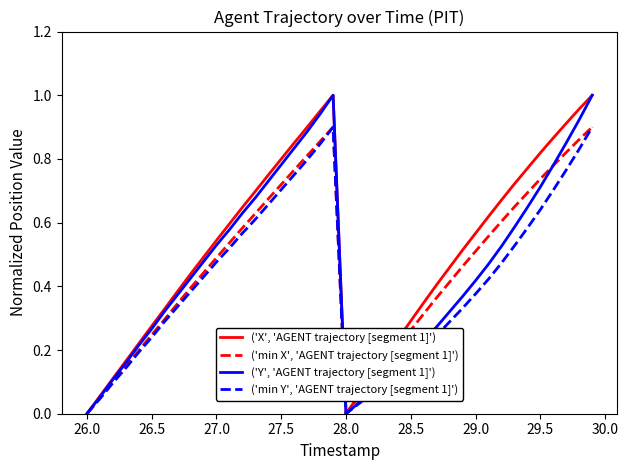

List the series in order of their peak value, lowest first.

('min Y', 'AGENT trajectory [segment 1]'), ('min X', 'AGENT trajectory [segment 1]'), ('Y', 'AGENT trajectory [segment 1]'), ('X', 'AGENT trajectory [segment 1]')